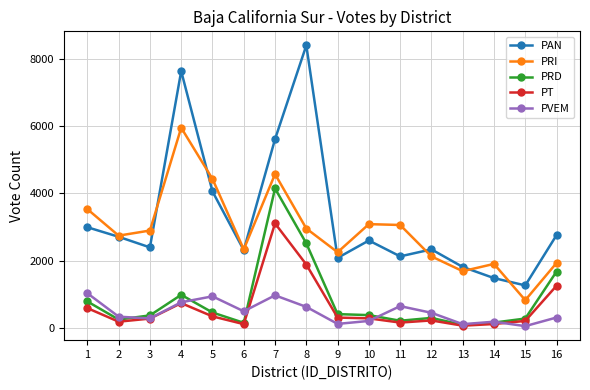

How many distinct data groups are displayed?

5